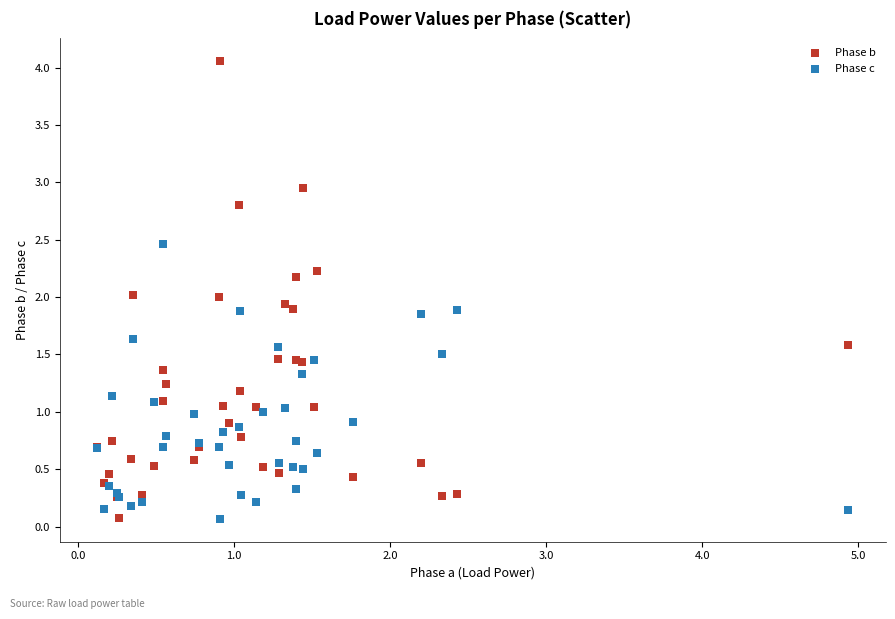

Which series has the largest Y range (max minus min)?

Phase b